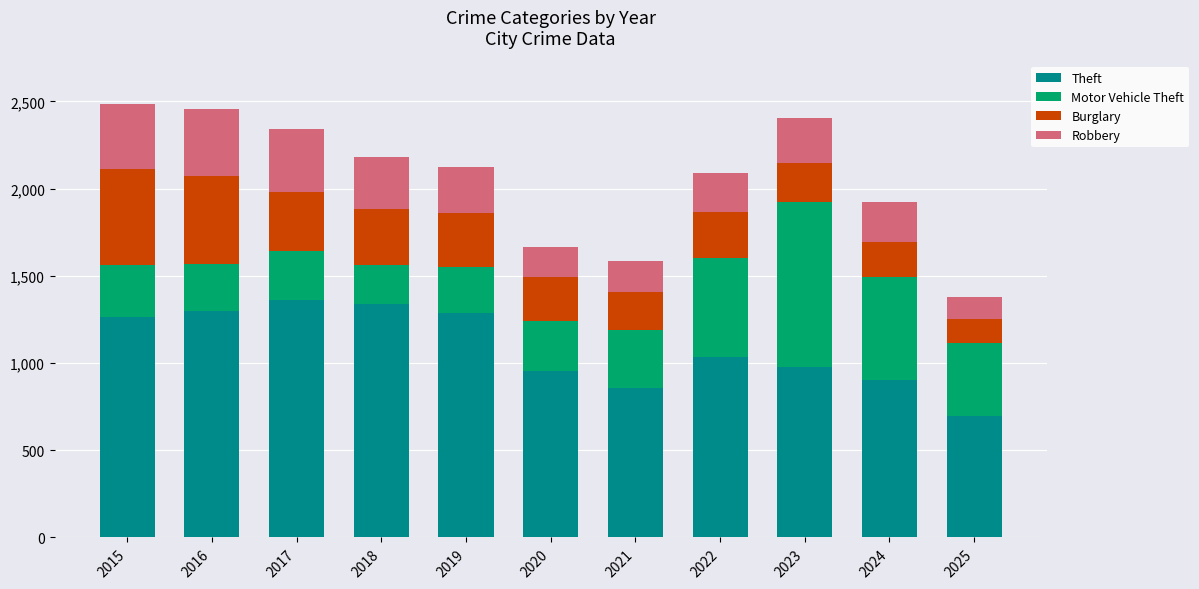

What is the value of the Theft bar at the 10th from the left?

903